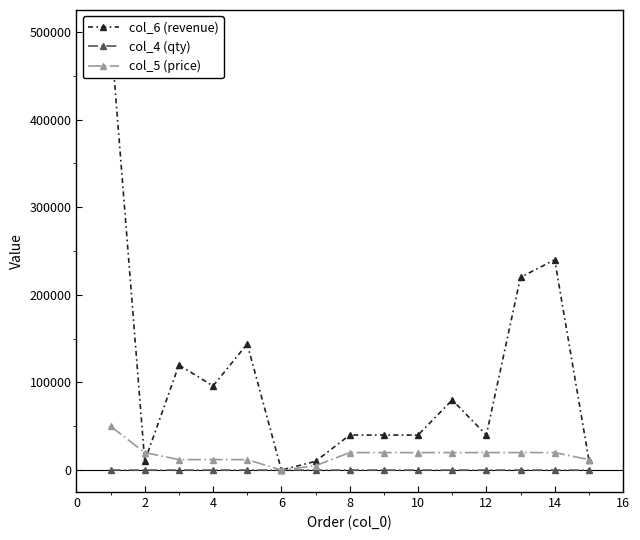

How many categories are shown in the chart?

15